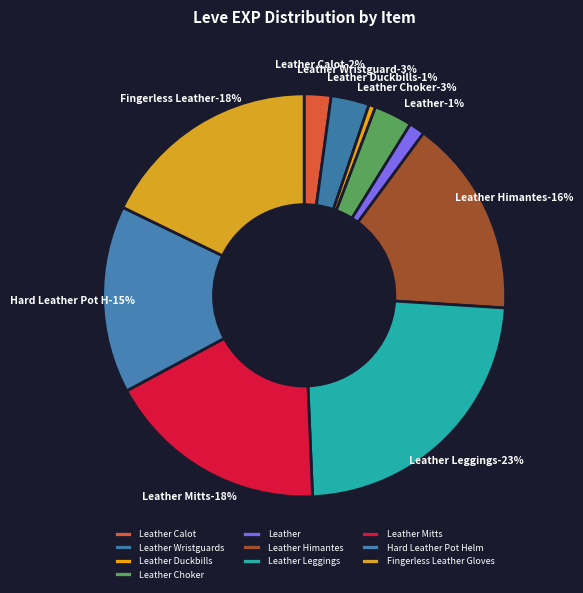

Is it true that Leather is 11% of the pie?

False